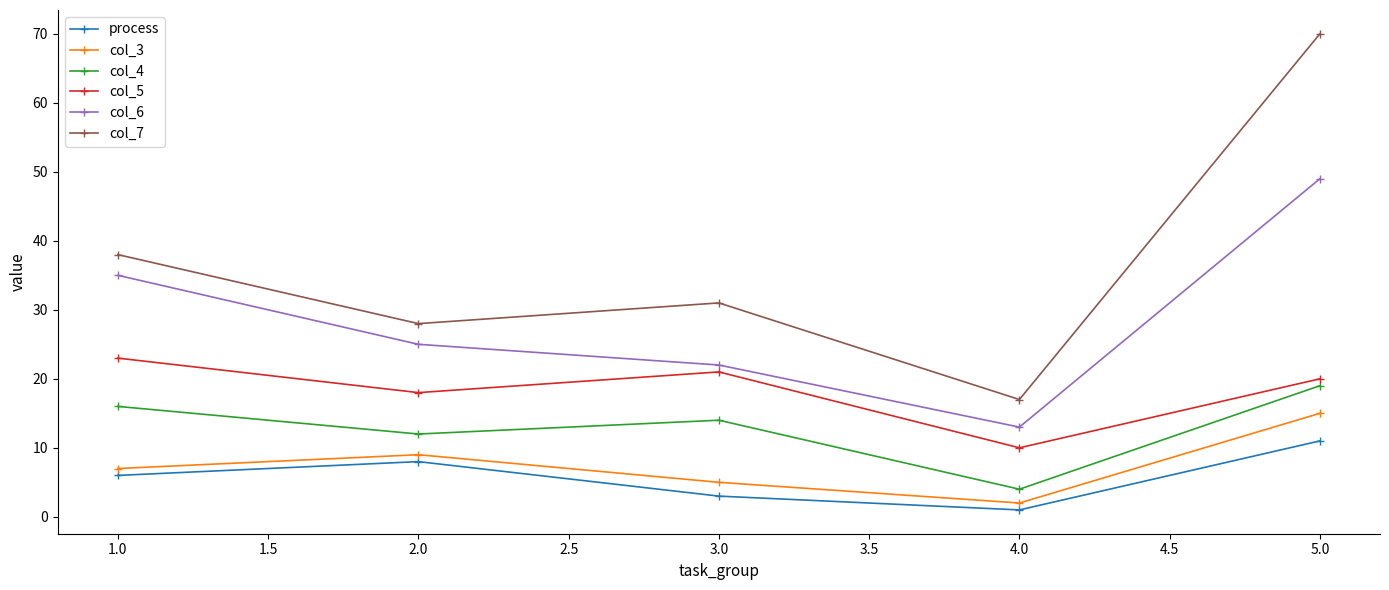

What is the label of the 5th point from the left?

5.0